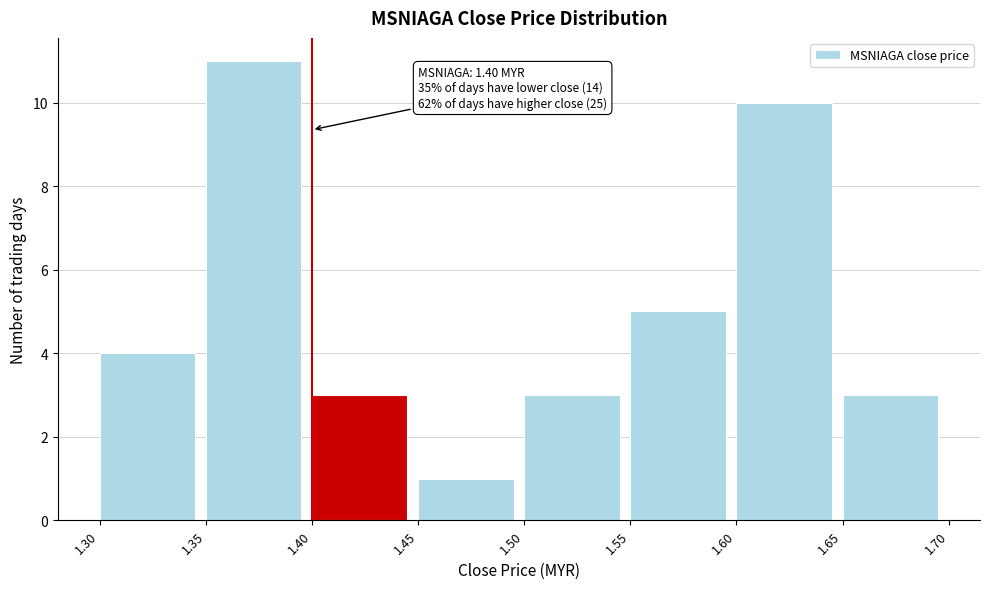

Which range on the x-axis has the tallest bar?

1.35 to 1.40